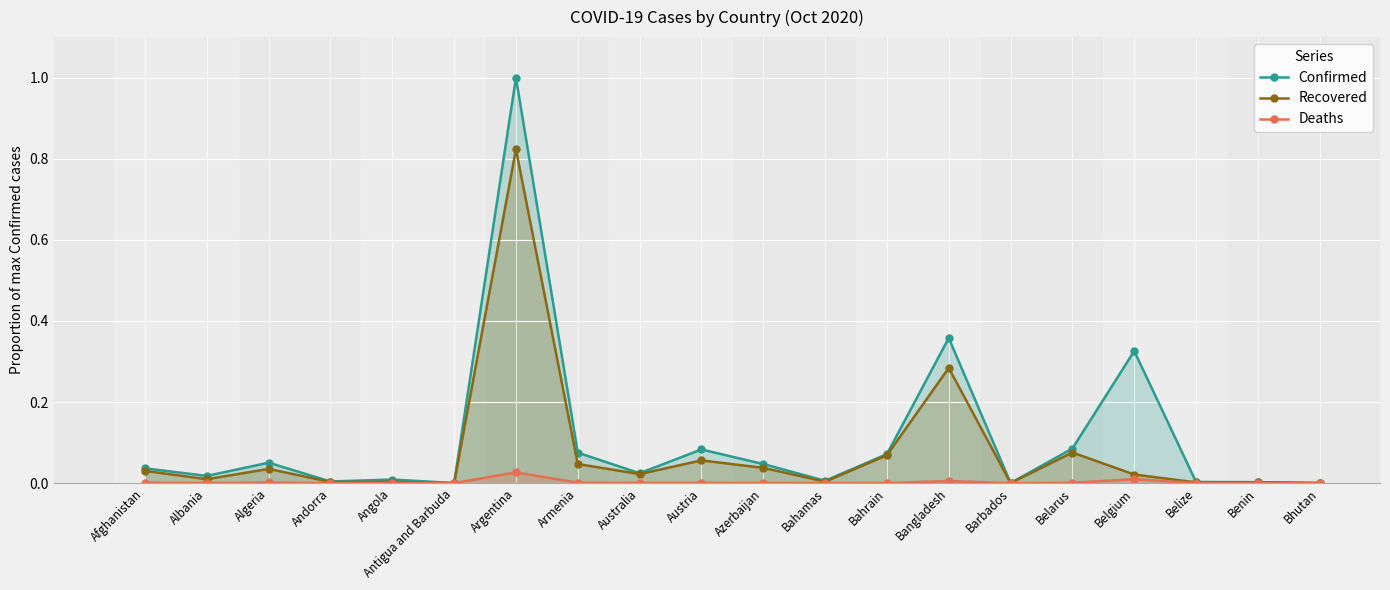

Reading left to right, what are all the values shown in this chart?

Confirmed: Afghanistan=0.0	Albania=0.0	Algeria=0.1	Andorra=0.0	Angola=0.0	Antigua and Barbuda=0.0	Argentina=1.0	Armenia=0.1	Australia=0.0	Austria=0.1	Azerbaijan=0.0	Bahamas=0.0	Bahrain=0.1	Bangladesh=0.4	Barbados=0.0	Belarus=0.1	Belgium=0.3	Belize=0.0	Benin=0.0	Bhutan=0.0
Recovered: Afghanistan=0.0	Albania=0.0	Algeria=0.0	Andorra=0.0	Angola=0.0	Antigua and Barbuda=0.0	Argentina=0.8	Armenia=0.0	Australia=0.0	Austria=0.1	Azerbaijan=0.0	Bahamas=0.0	Bahrain=0.1	Bangladesh=0.3	Barbados=0.0	Belarus=0.1	Belgium=0.0	Belize=0.0	Benin=0.0	Bhutan=0.0
Deaths: Afghanistan=0.0	Albania=0.0	Algeria=0.0	Andorra=0.0	Angola=0.0	Antigua and Barbuda=0.0	Argentina=0.0	Armenia=0.0	Australia=0.0	Austria=0.0	Azerbaijan=0.0	Bahamas=0.0	Bahrain=0.0	Bangladesh=0.0	Barbados=0.0	Belarus=0.0	Belgium=0.0	Belize=0.0	Benin=0.0	Bhutan=0.0